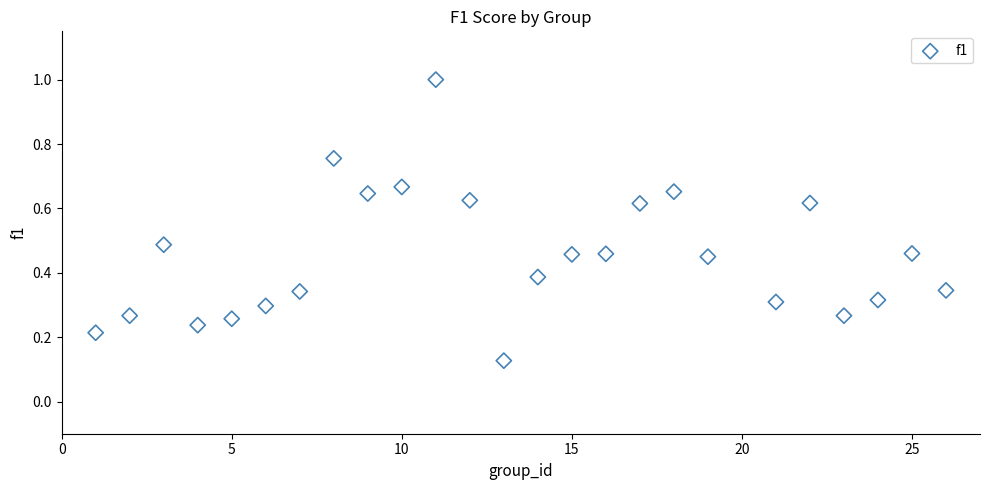

What is the range of X values (max minus min)?

25.0